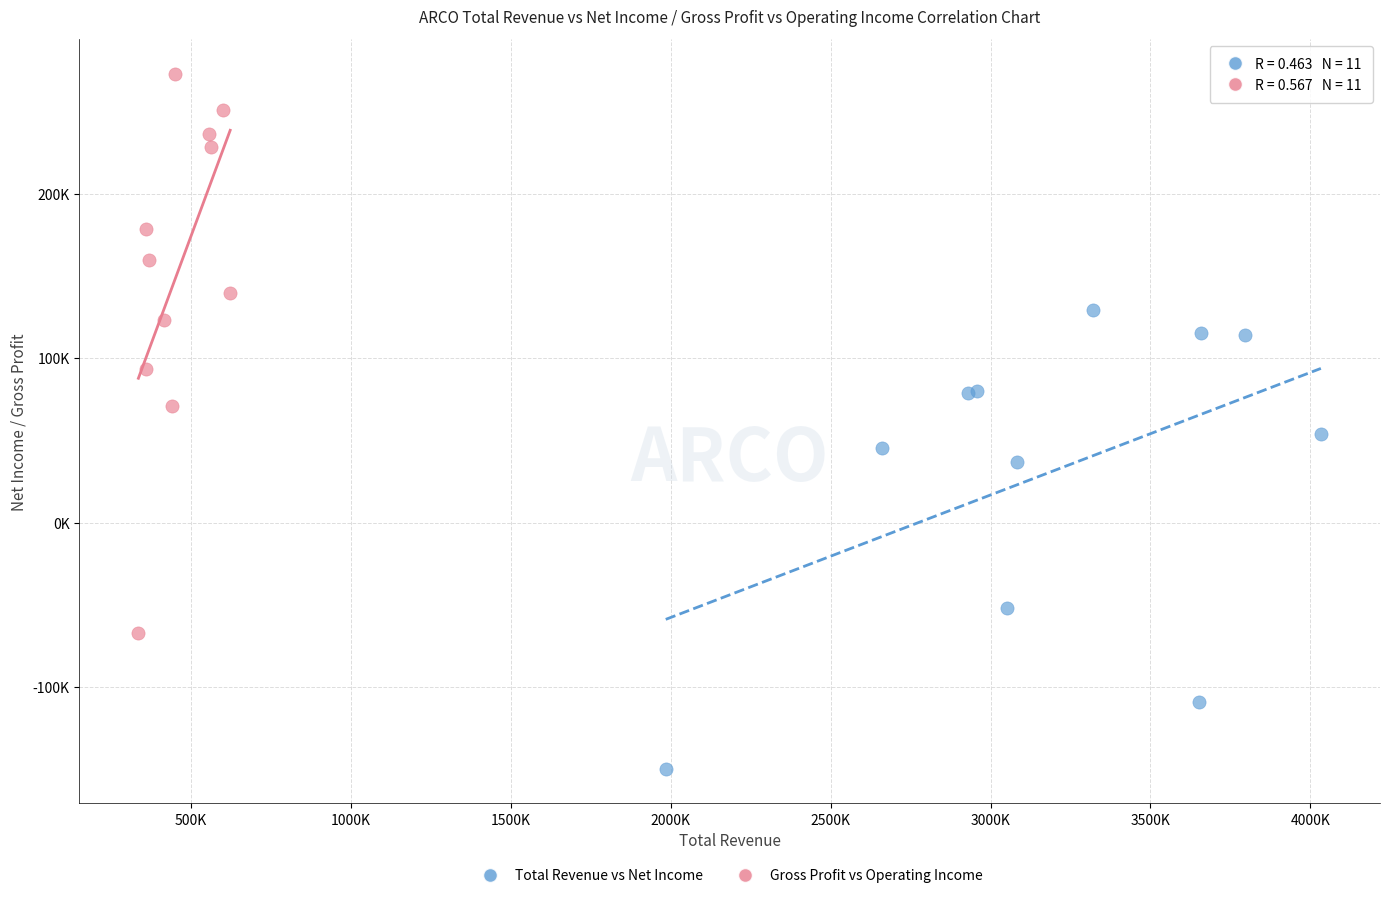

What are all the series names shown in the legend?

Total Revenue vs Net Income, Gross Profit vs Operating Income